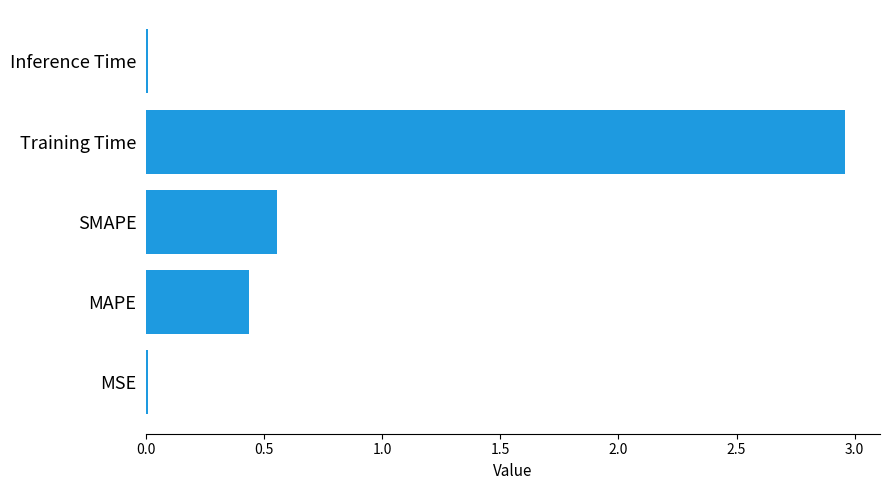

At which label is the value closest to 1?

SMAPE